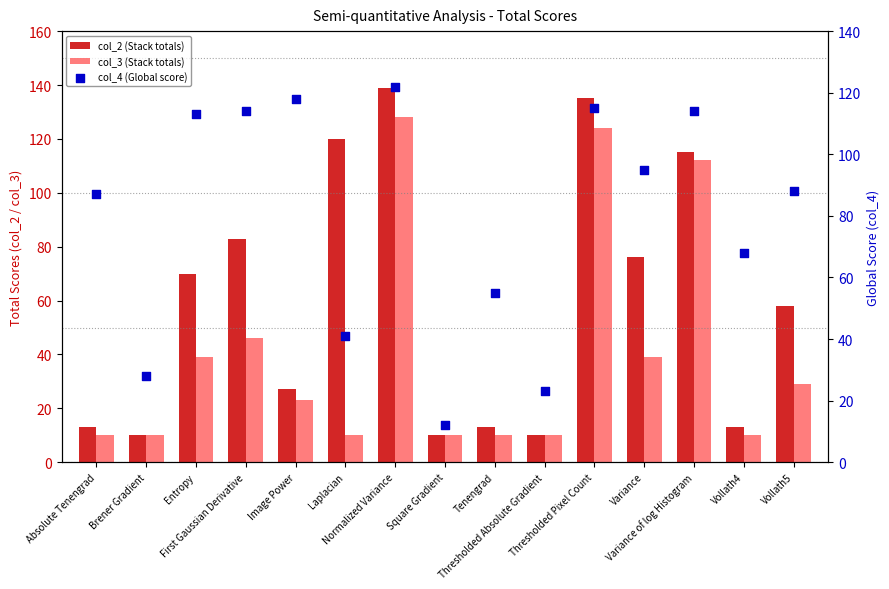

Which series has the largest Y range (max minus min)?

col_2 (Stack totals)